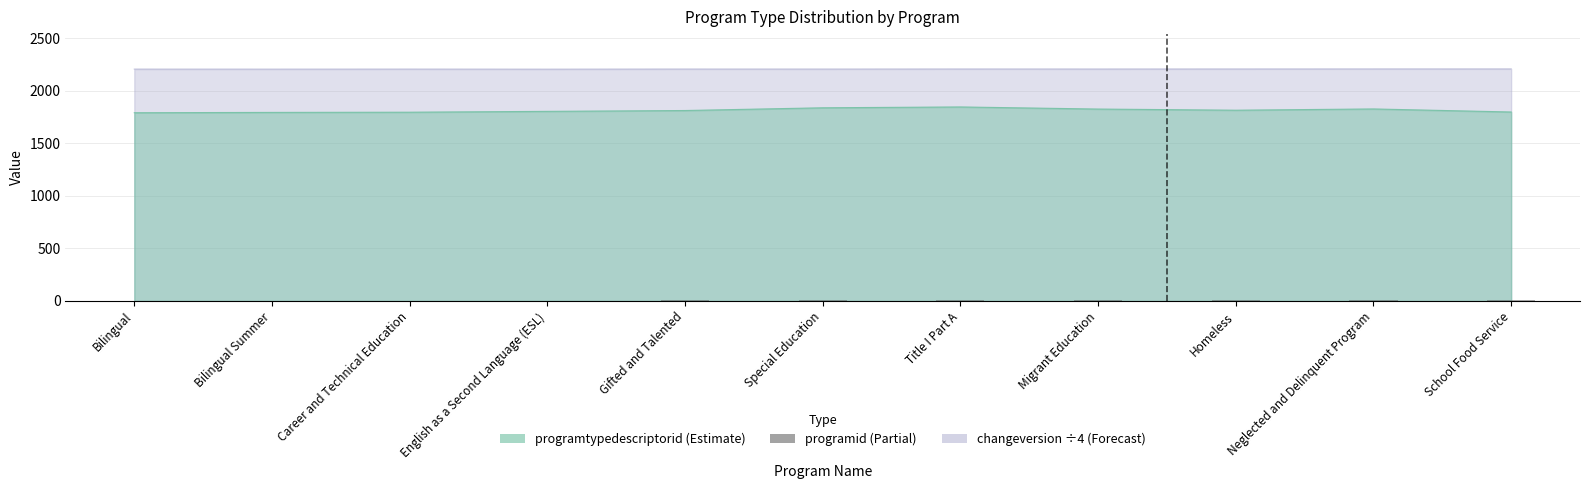

How many categories are shown in the chart?

11